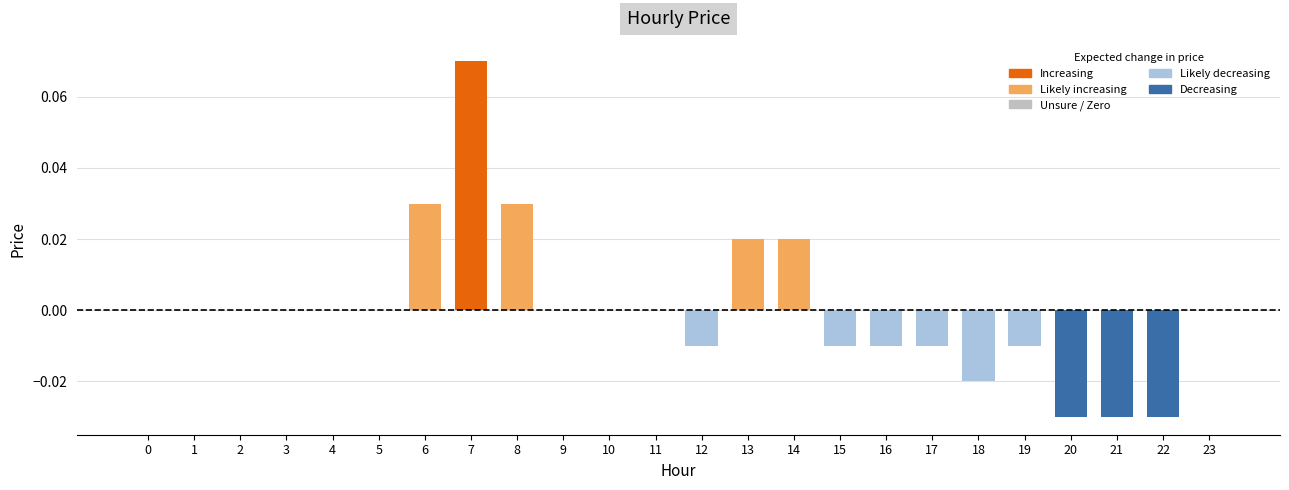

At which category does the chart reach its peak across all series?

7